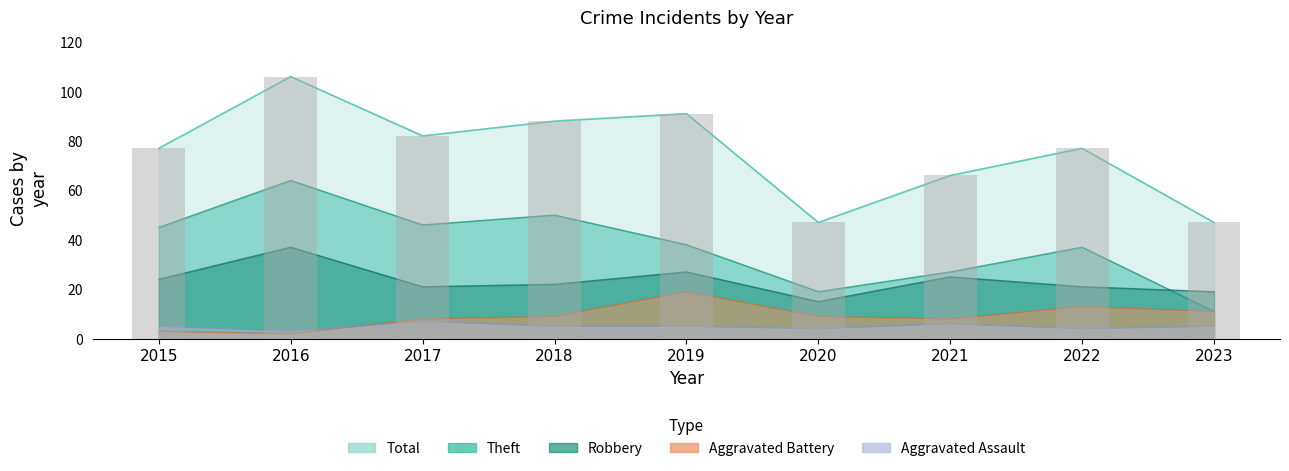

Which series has the largest total across all categories?

Total